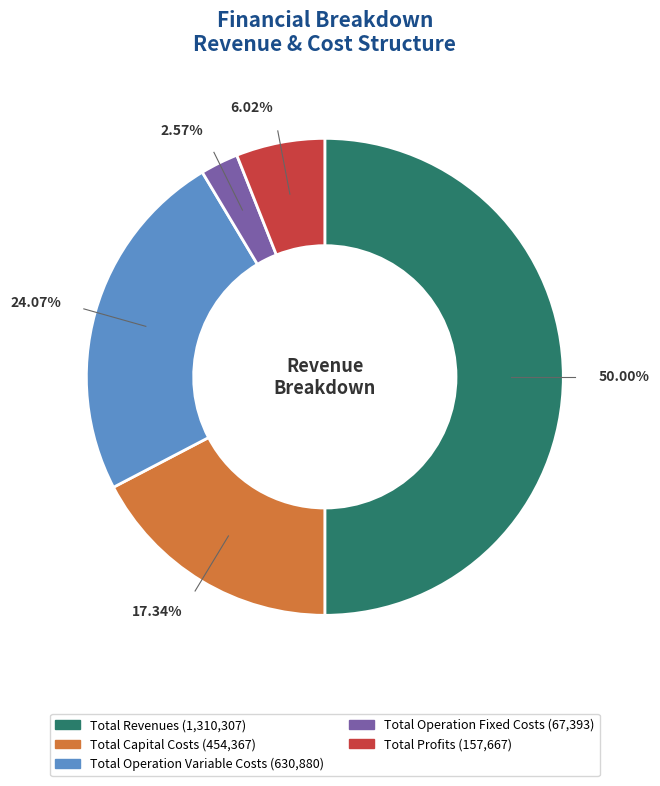

How much of the chart is everything except Total Revenues?

50.0%